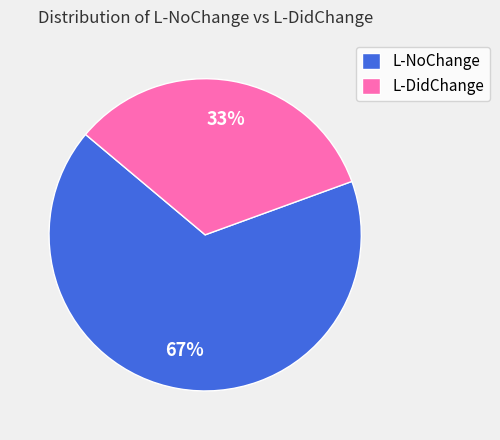

Count the number of slices in the pie.

2